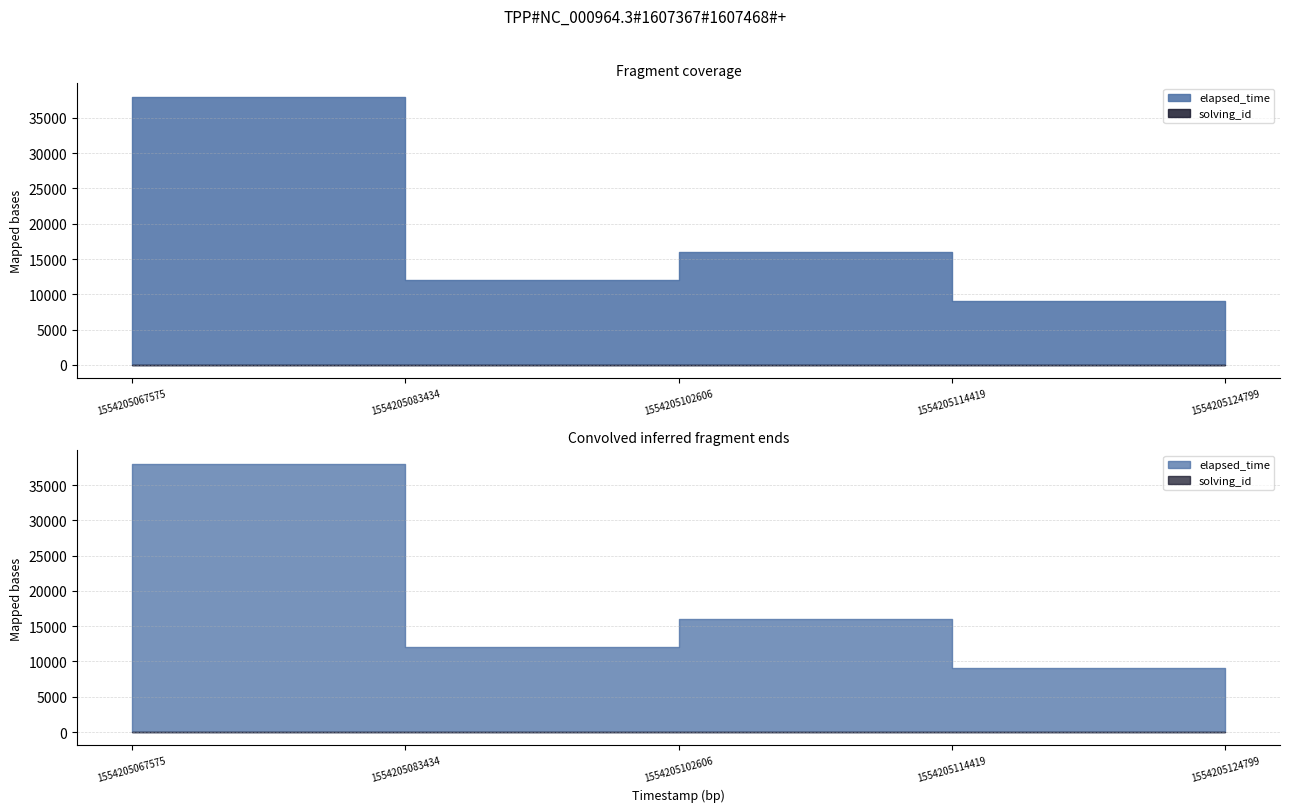

At which category is the sum across all series the highest?

1554205067575